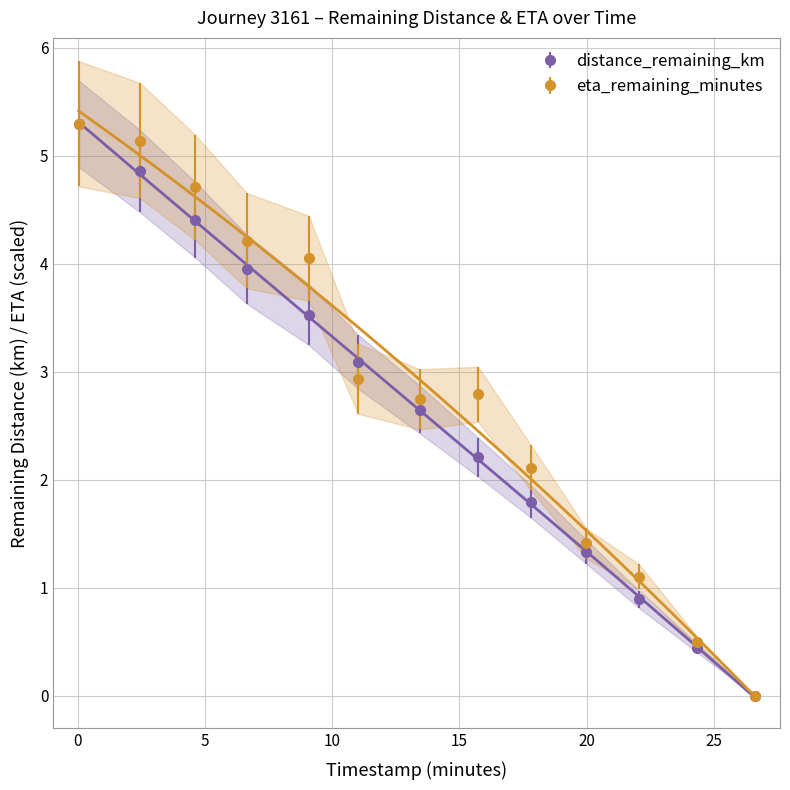

True or false: eta_remaining_minutes has more than 0 interior local peaks.

True